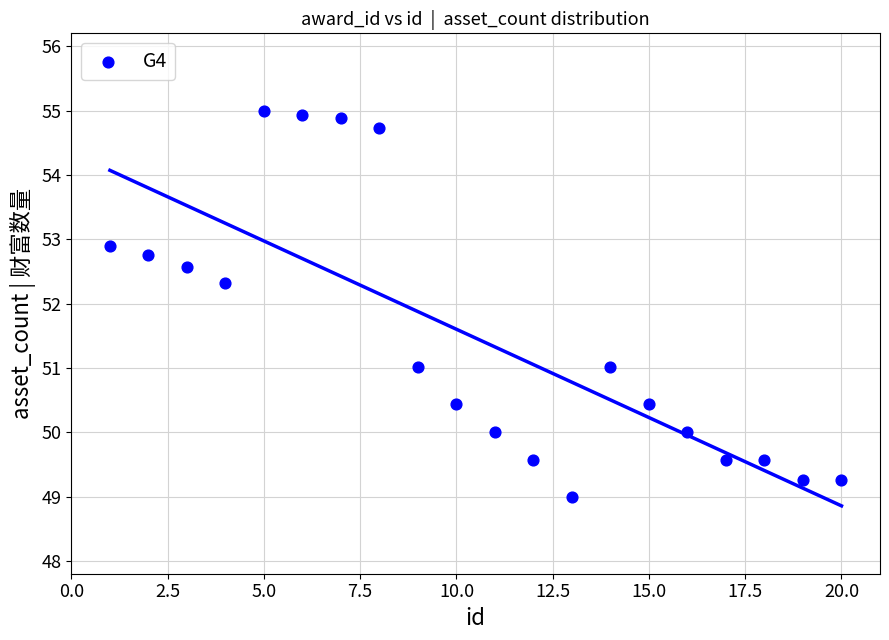

What Y value in the scatter plot is closest to 52?

52.3